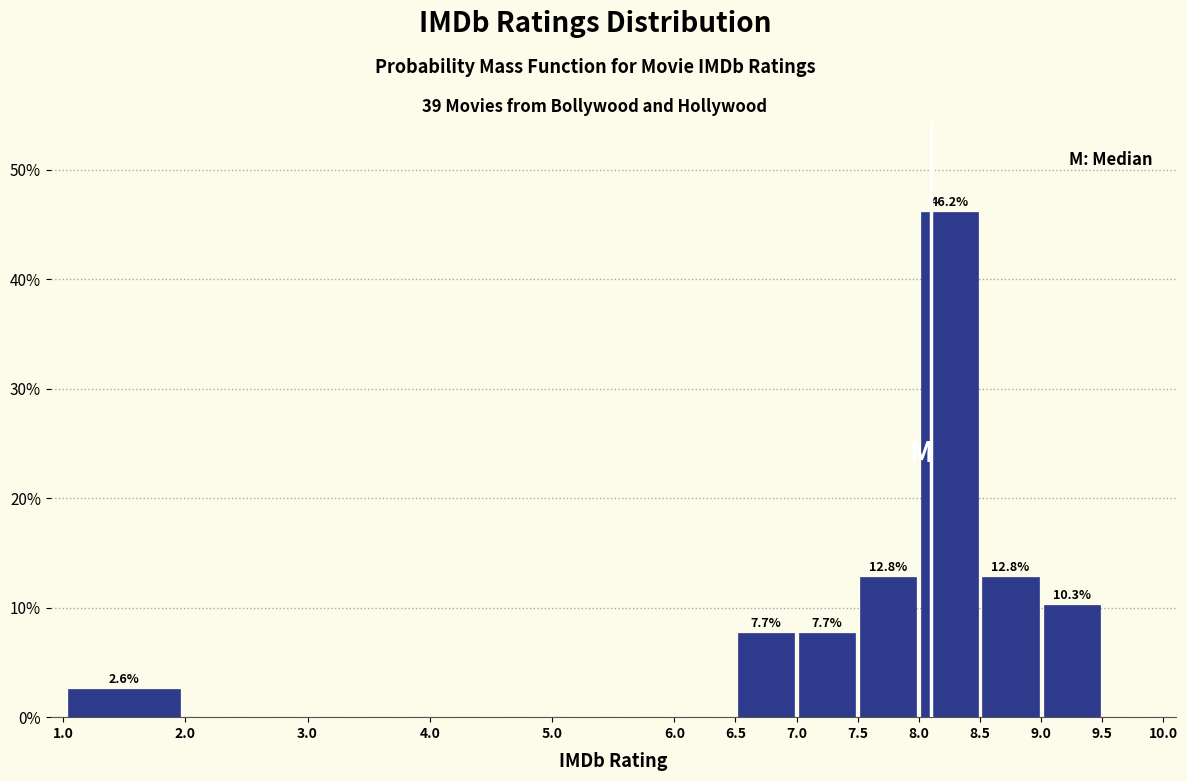

Which range on the x-axis has the tallest bar?

8.0 to 8.5